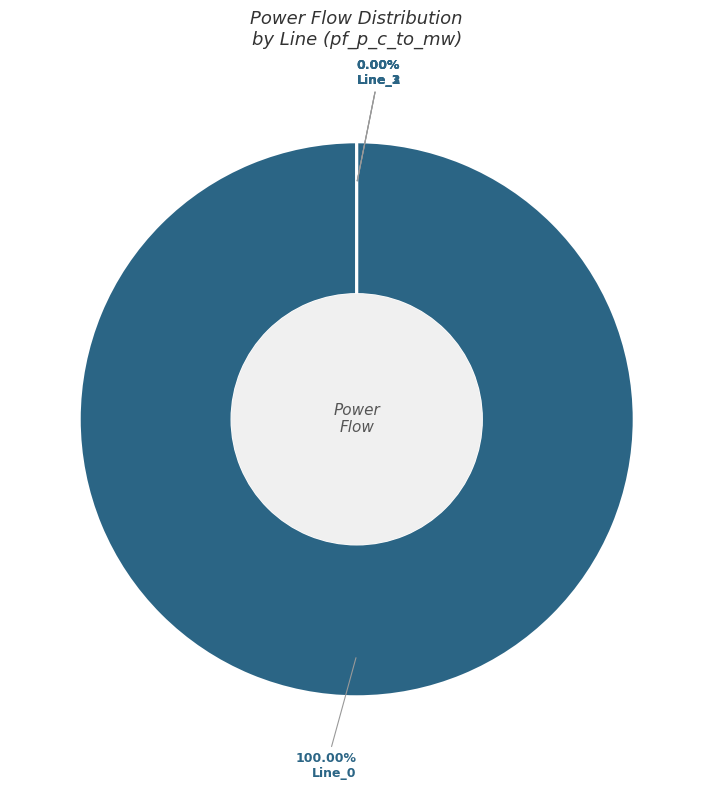

What is the majority slice?

Line_0